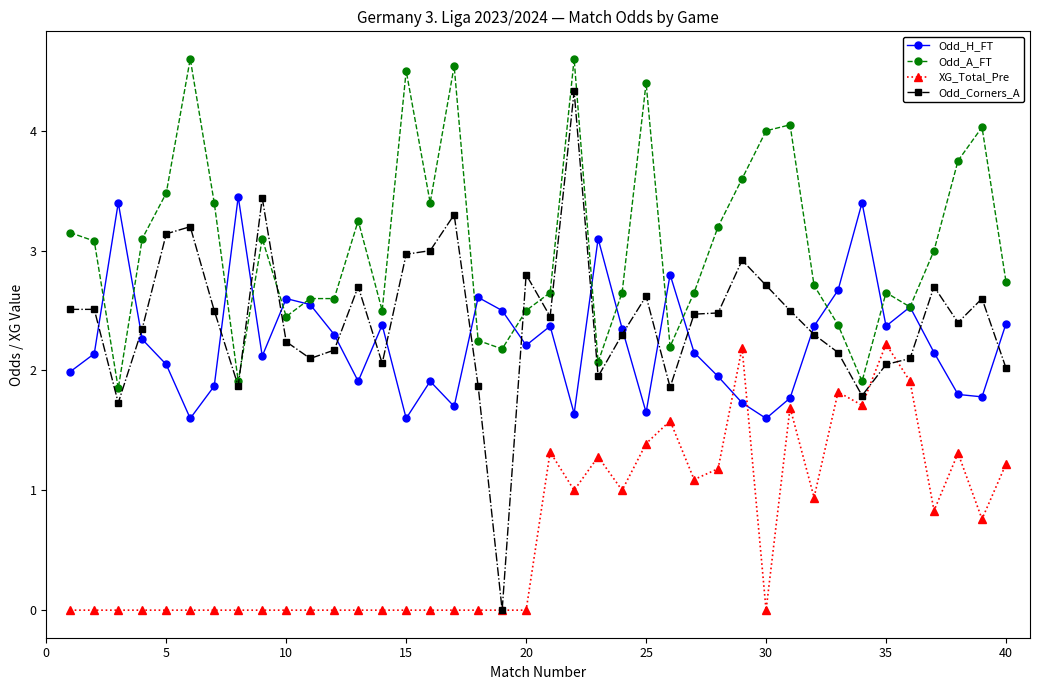

In Odd_H_FT, how many points are higher than both neighbors (excluding endpoints)?

11